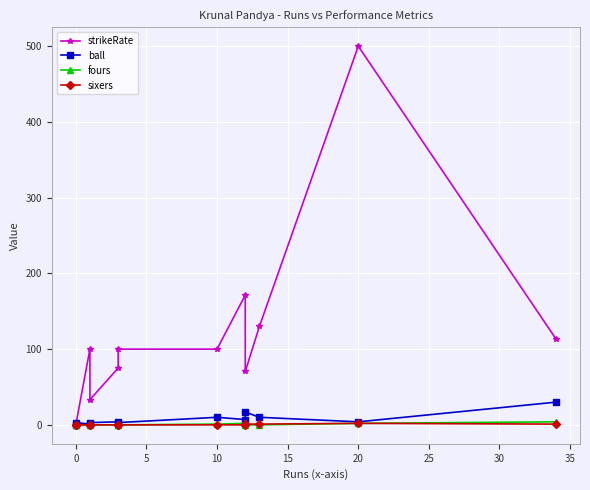

True or false: ball has more than 0 points higher than both neighbors.

True